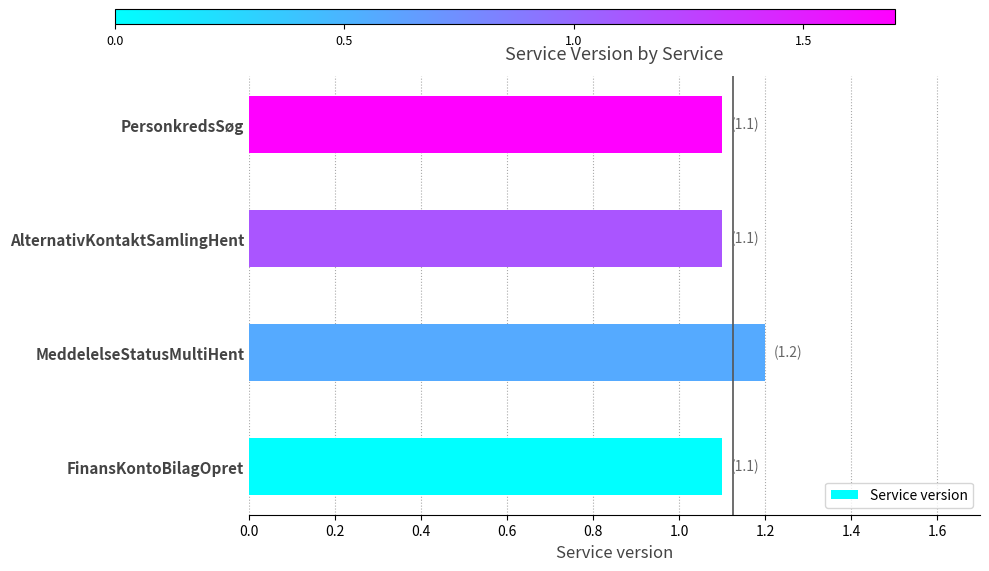

Count the values in the range 1 to 2.

4